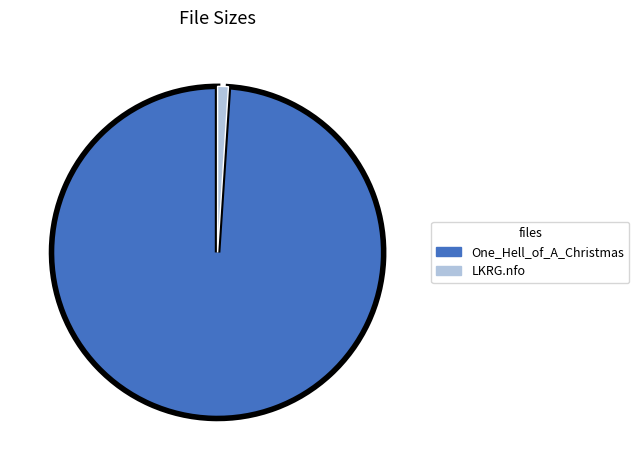

How many slices are in this pie chart?

2